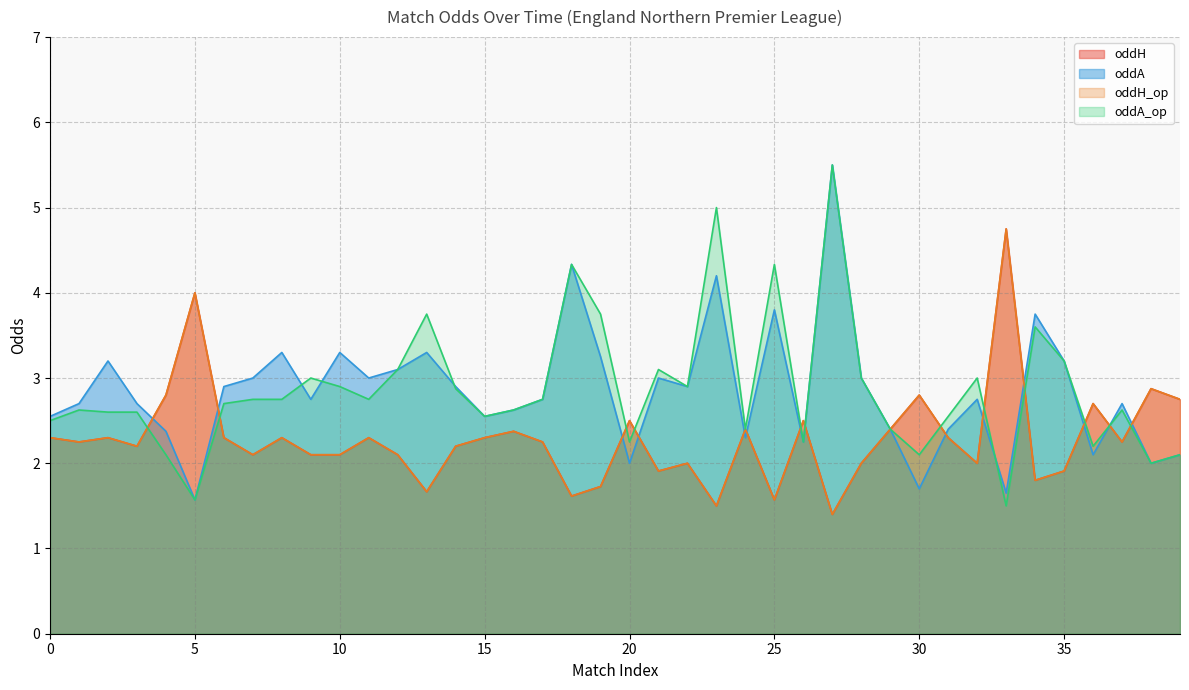

How many interior local peaks does the oddA series have?

12